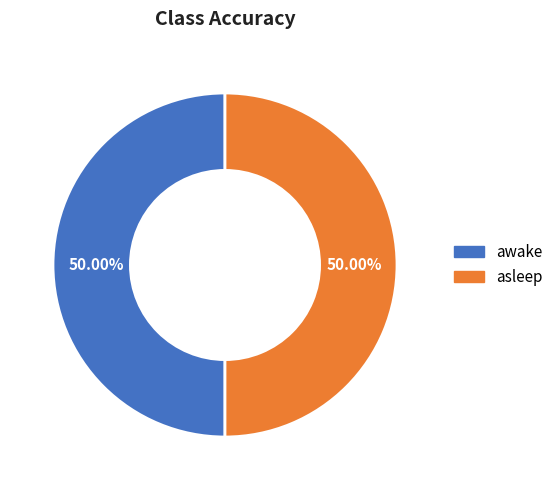

What percentage is the awake slice, to the nearest percent?

50%